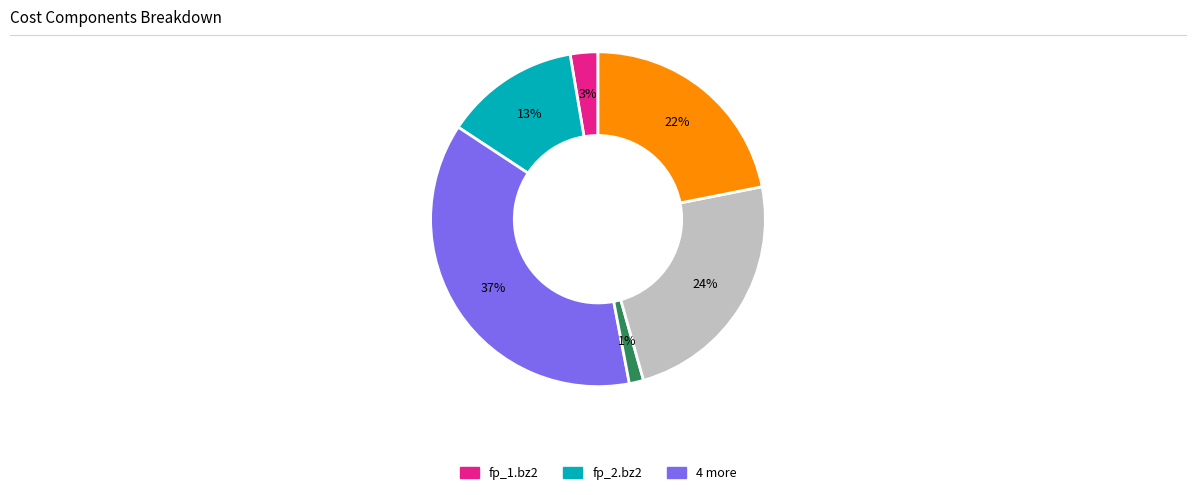

Is there a majority slice in this chart?

No